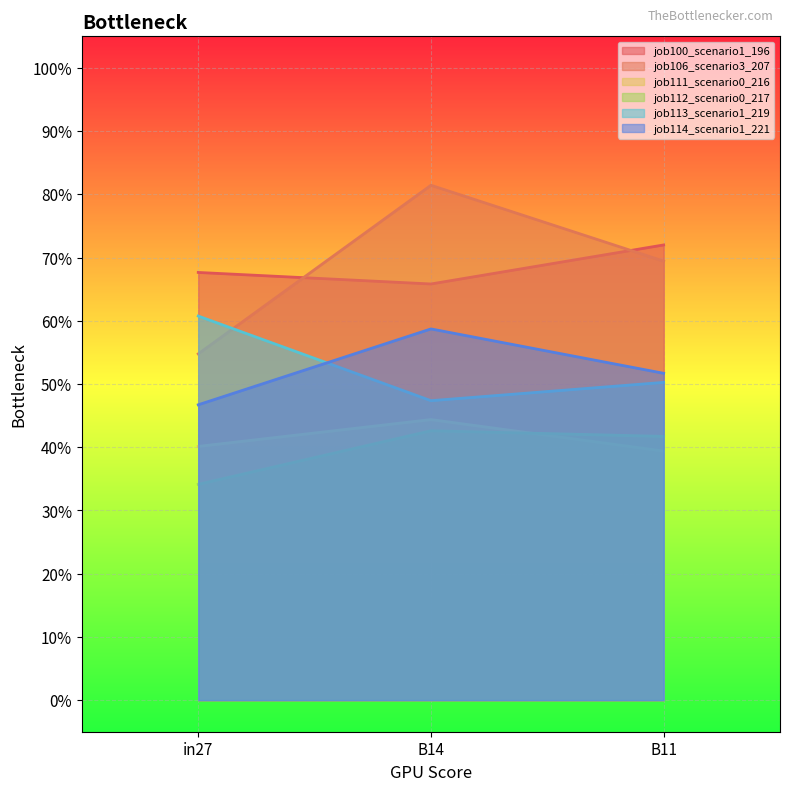

What are all the series names shown in the legend?

job100_scenario1_196, job106_scenario3_207, job111_scenario0_216, job112_scenario0_217, job113_scenario1_219, job114_scenario1_221